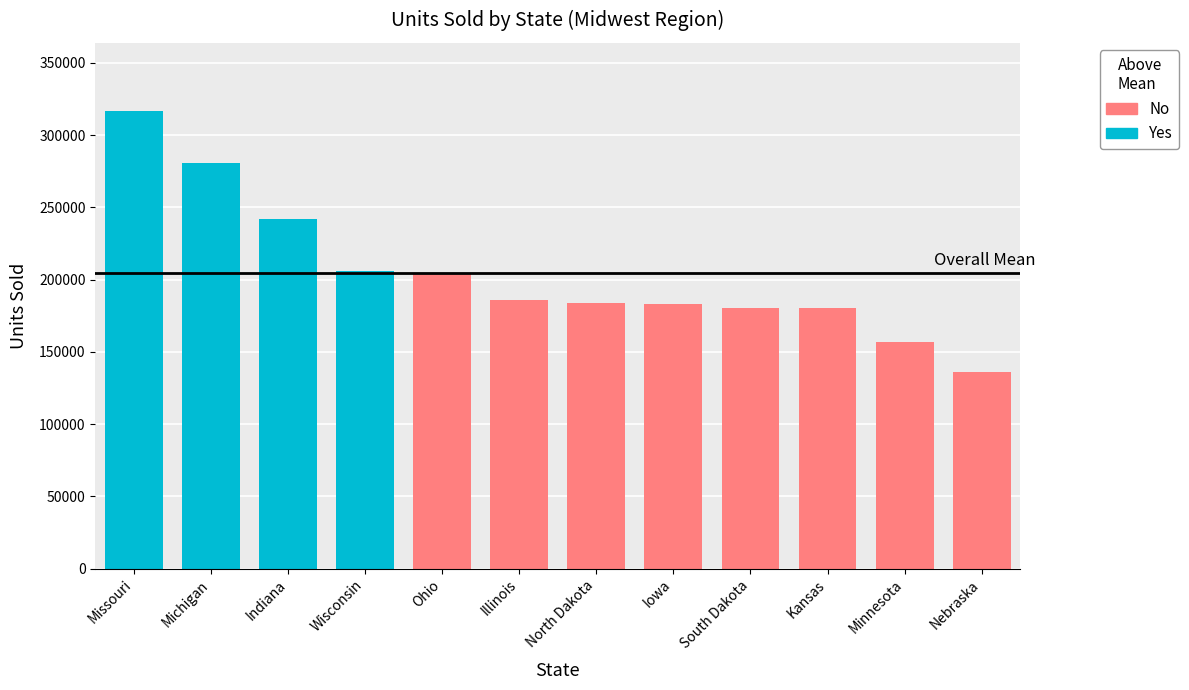

At which category does the chart reach its peak across all series?

Missouri